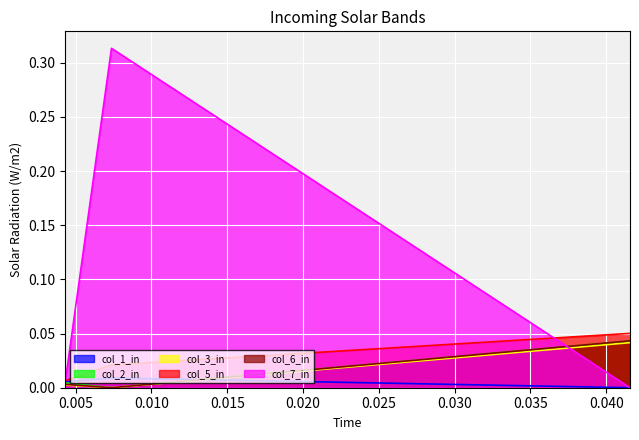

At 0, list the series in order from smallest to largest.

col_3, col_6, col_2, col_1, col_5, col_7